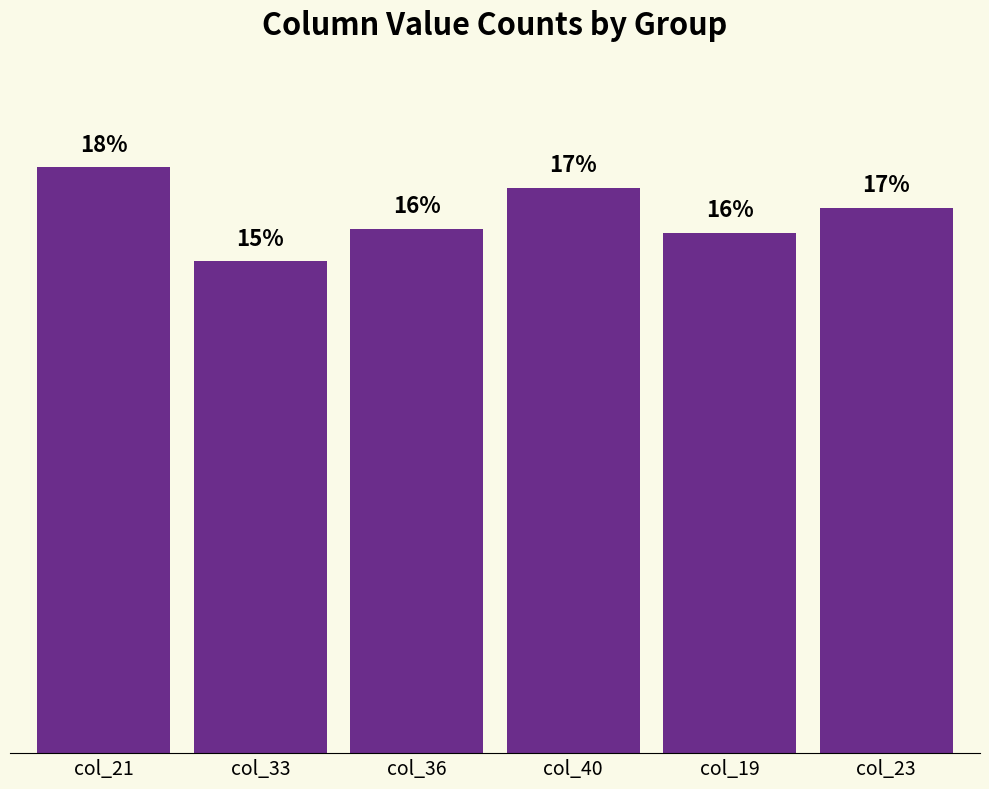

The value at col_21 is 73. True or false?

False